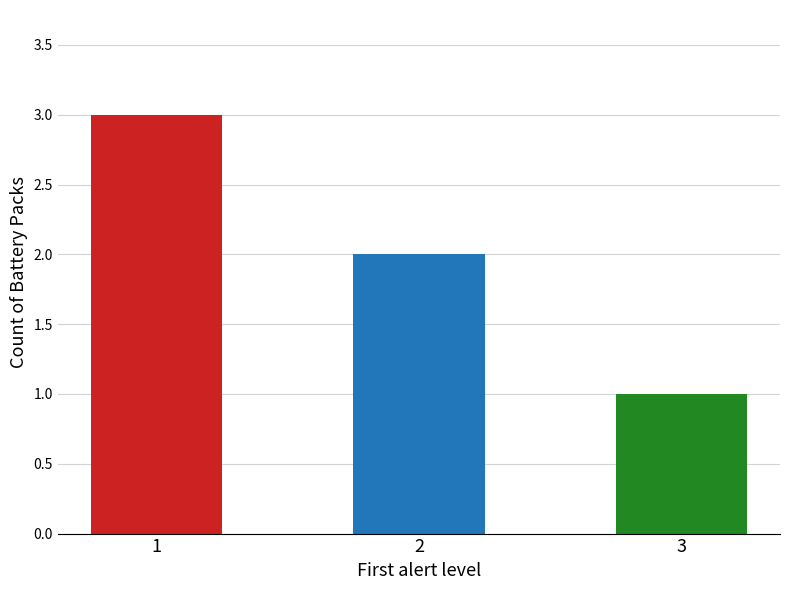

What is the sum of the values at 1 and 2?

5